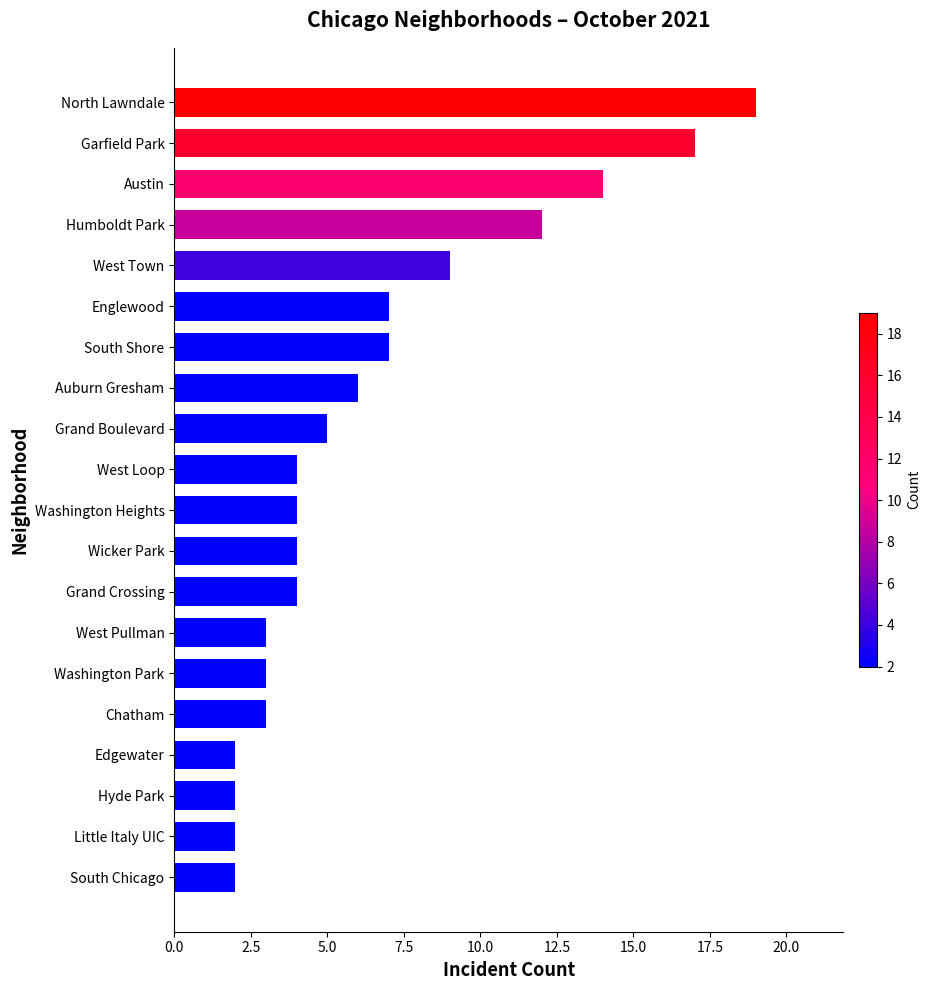

How many data points does each series have?

20